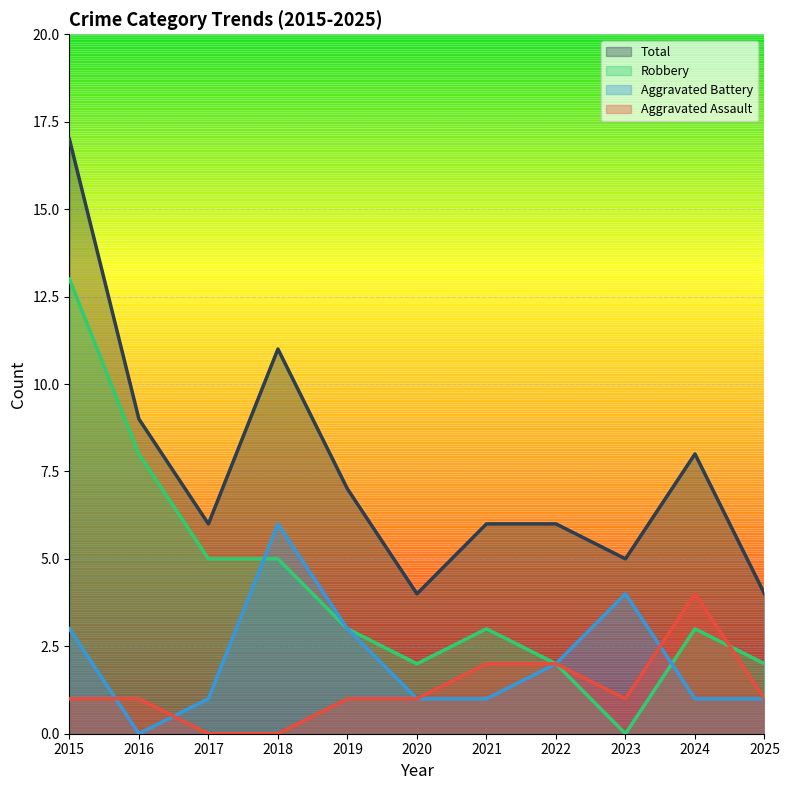

True or false: Robbery has a value of 5 at 2019.

False